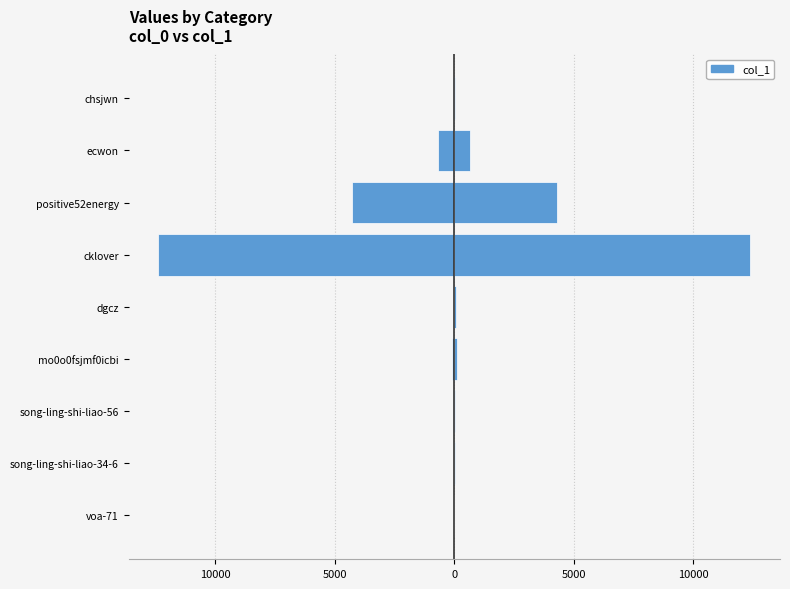

What value does the col_1 (left) series have at cklover, to the nearest 50?

-12400